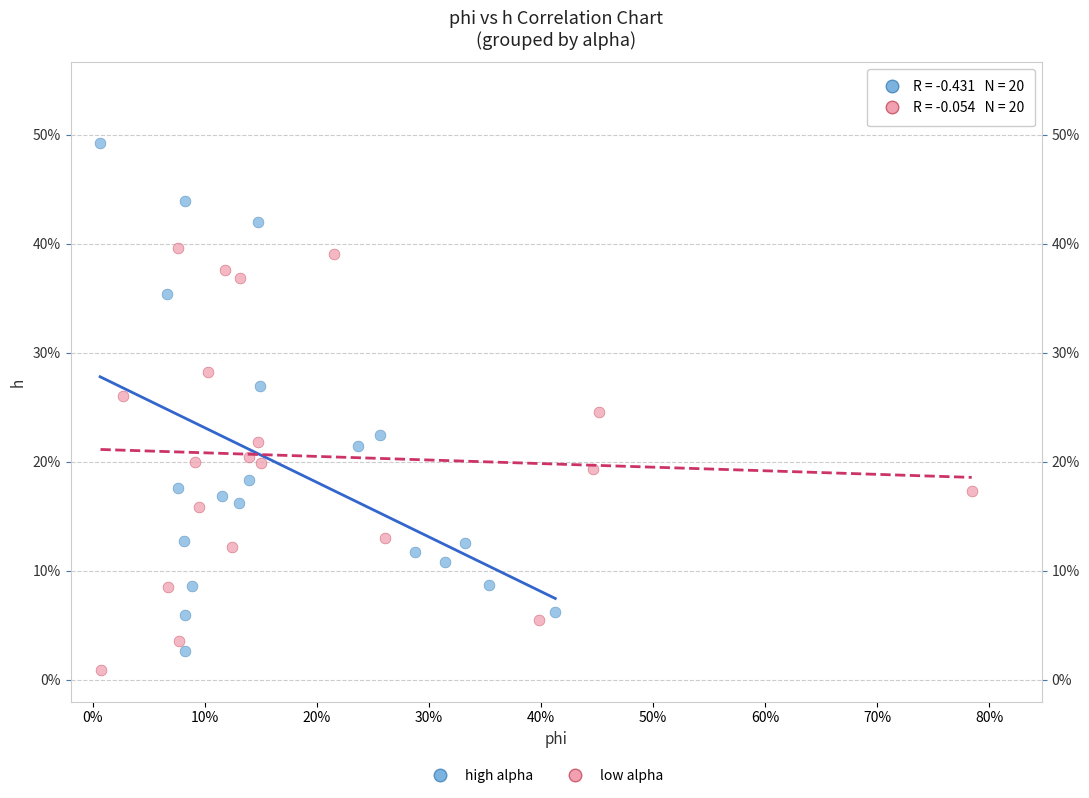

Which series contains the highest Y value?

high alpha